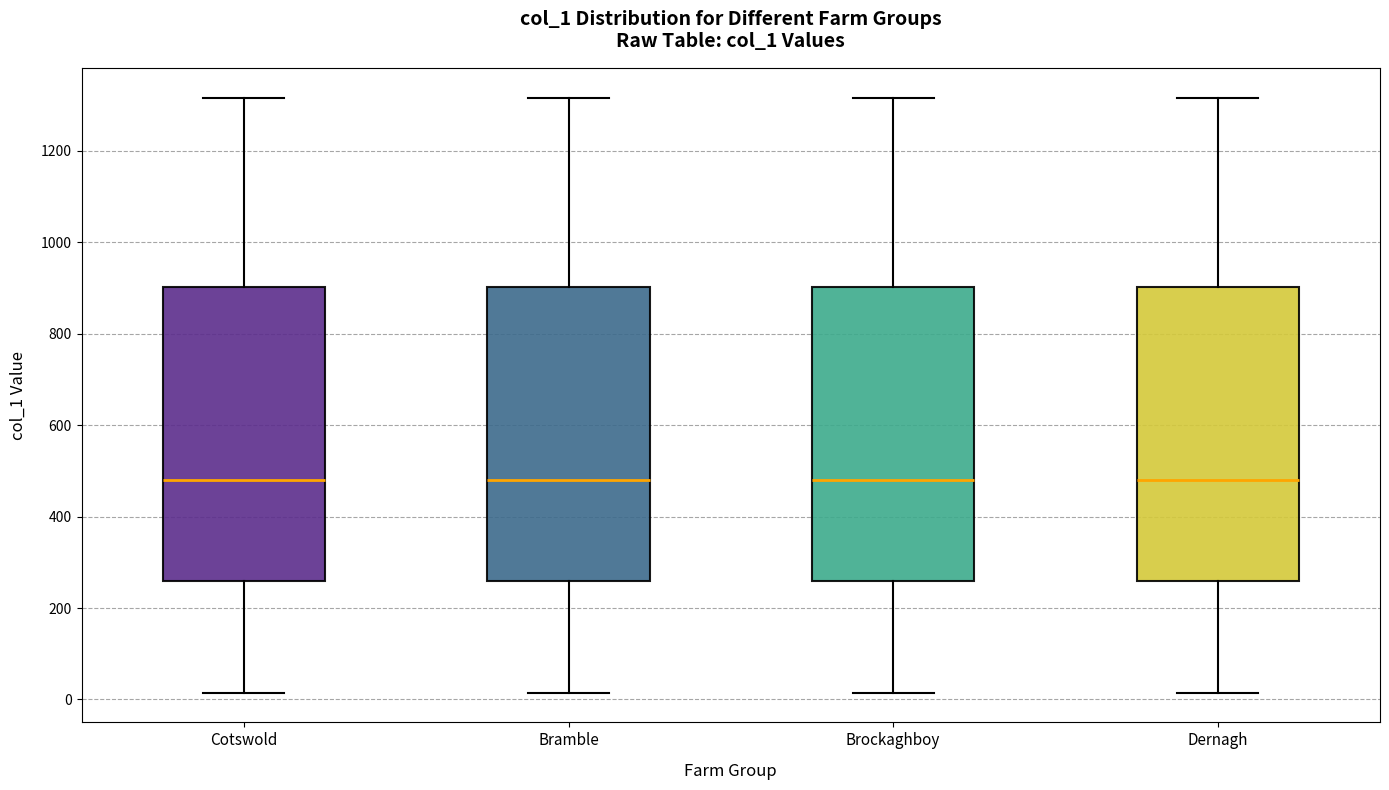

Where does the lower whisker of the box for Bramble end on the y-axis? The values are not printed on the chart, so give them approximately, as read against the axis.

20